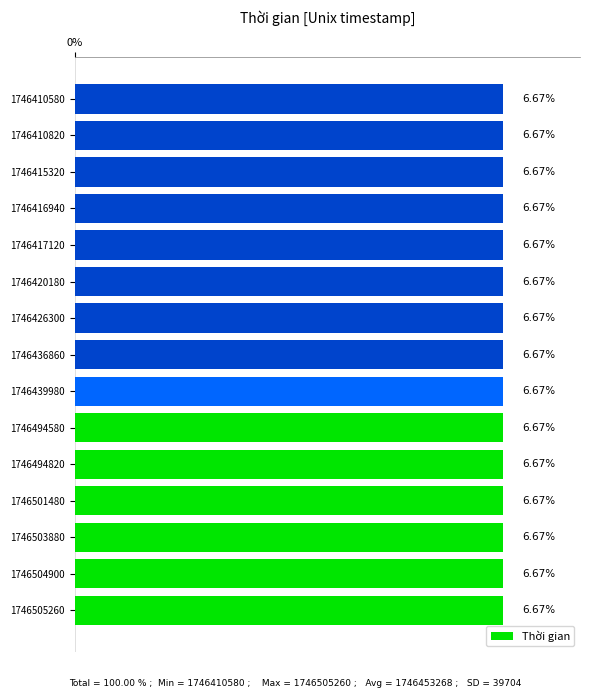

What is the sum of the values at 1746426300 and 1746494580?

13.3